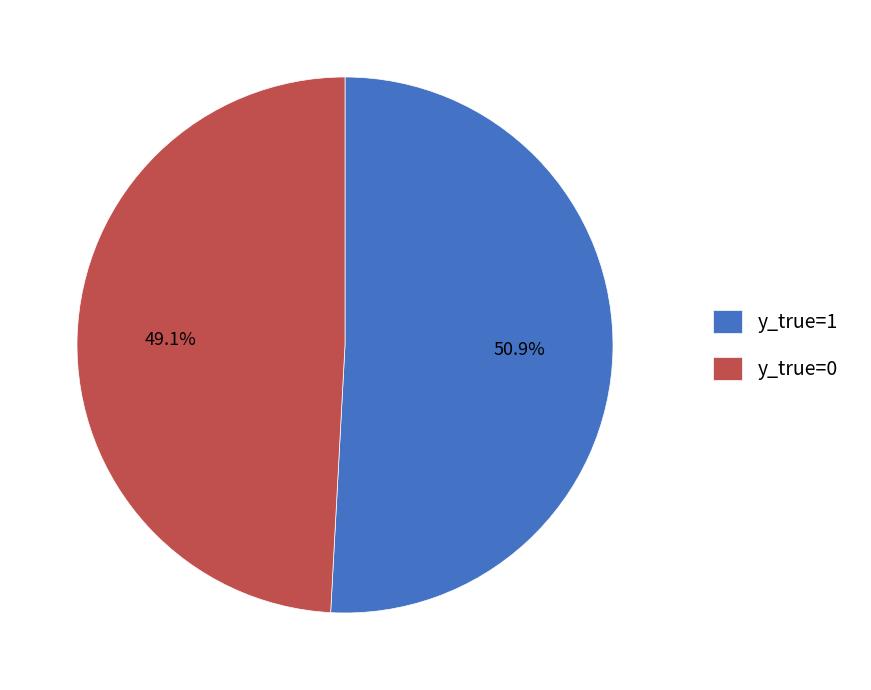

To the nearest percent, what is the difference between the largest and smallest slice percentages?

2%